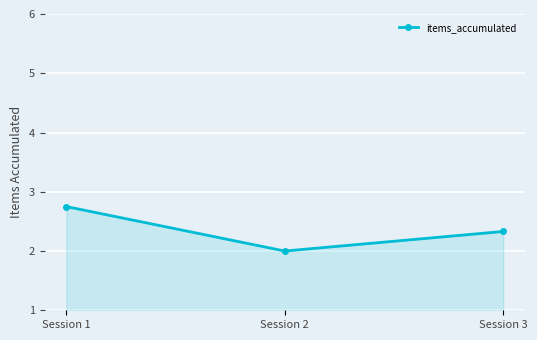

How many data points are above 2?

2